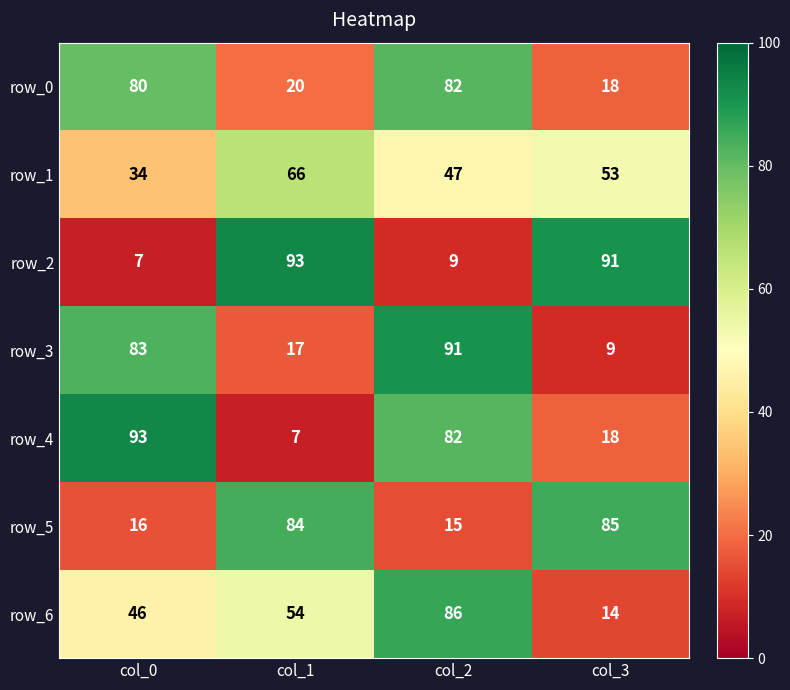

Rank the series at col_1 from highest to lowest value.

row_2, row_5, row_1, row_6, row_0, row_3, row_4